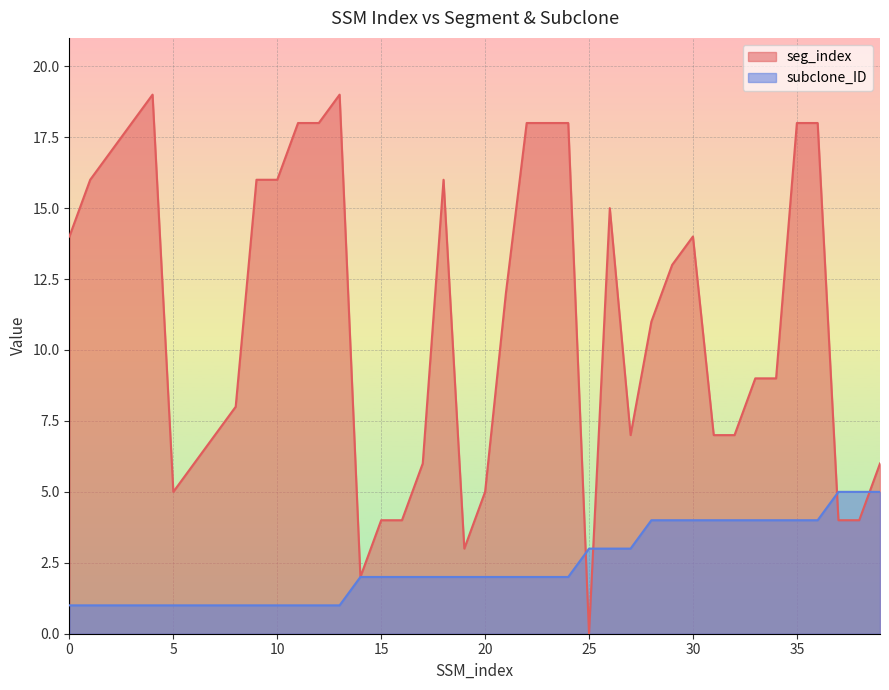

Rank the series by their average value, from lowest to highest.

subclone_ID, seg_index